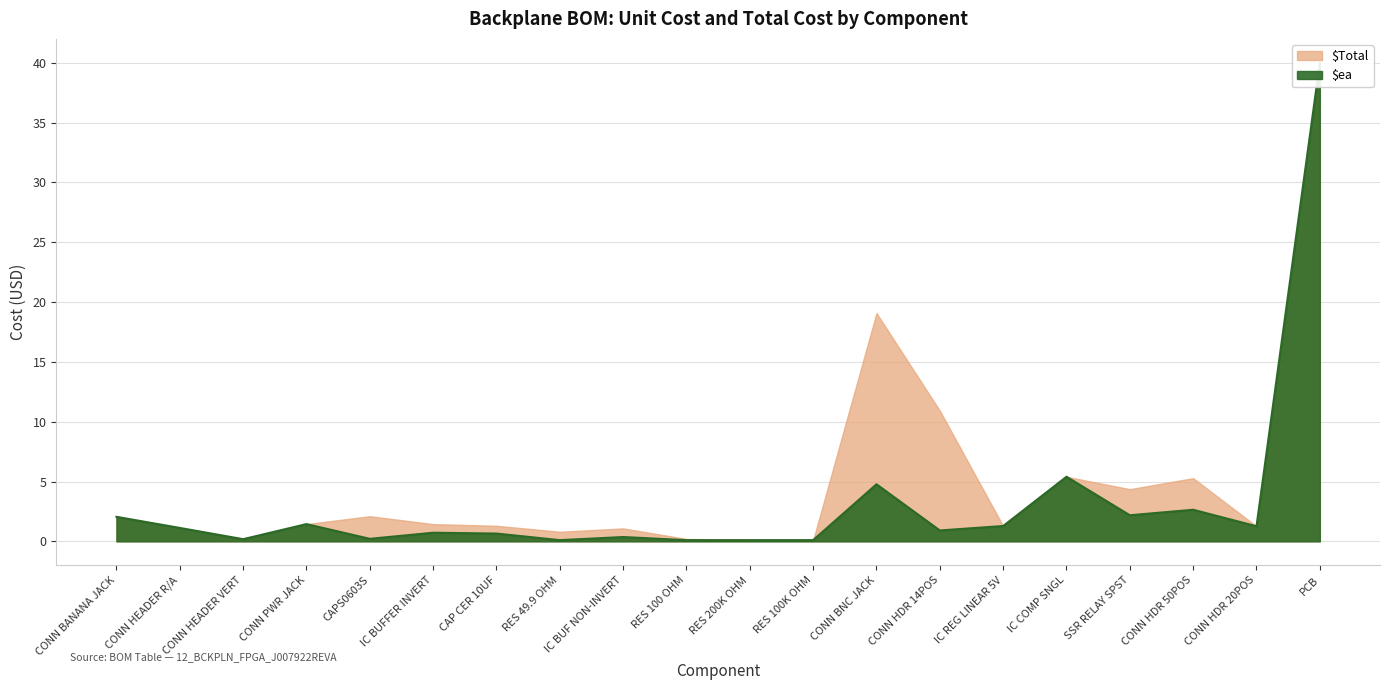

What is the label of the 18th point from the right?

CONN HEADER VERT